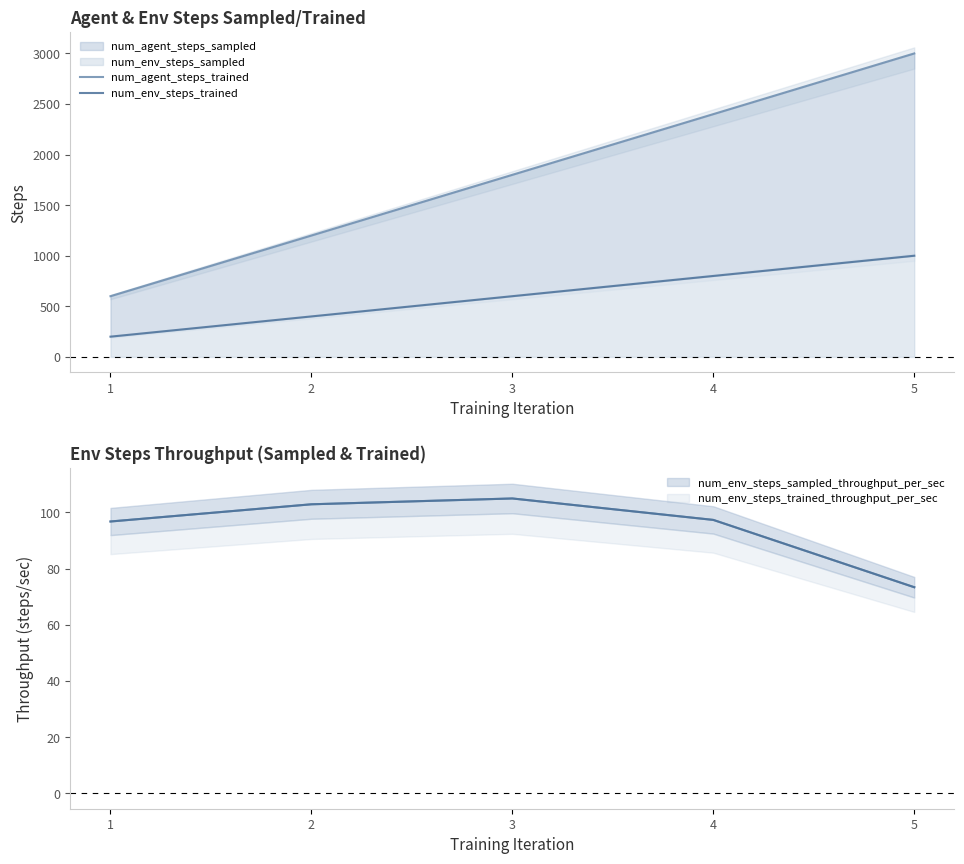

Where is num_agent_steps_sampled nearest to the value 1800?

3